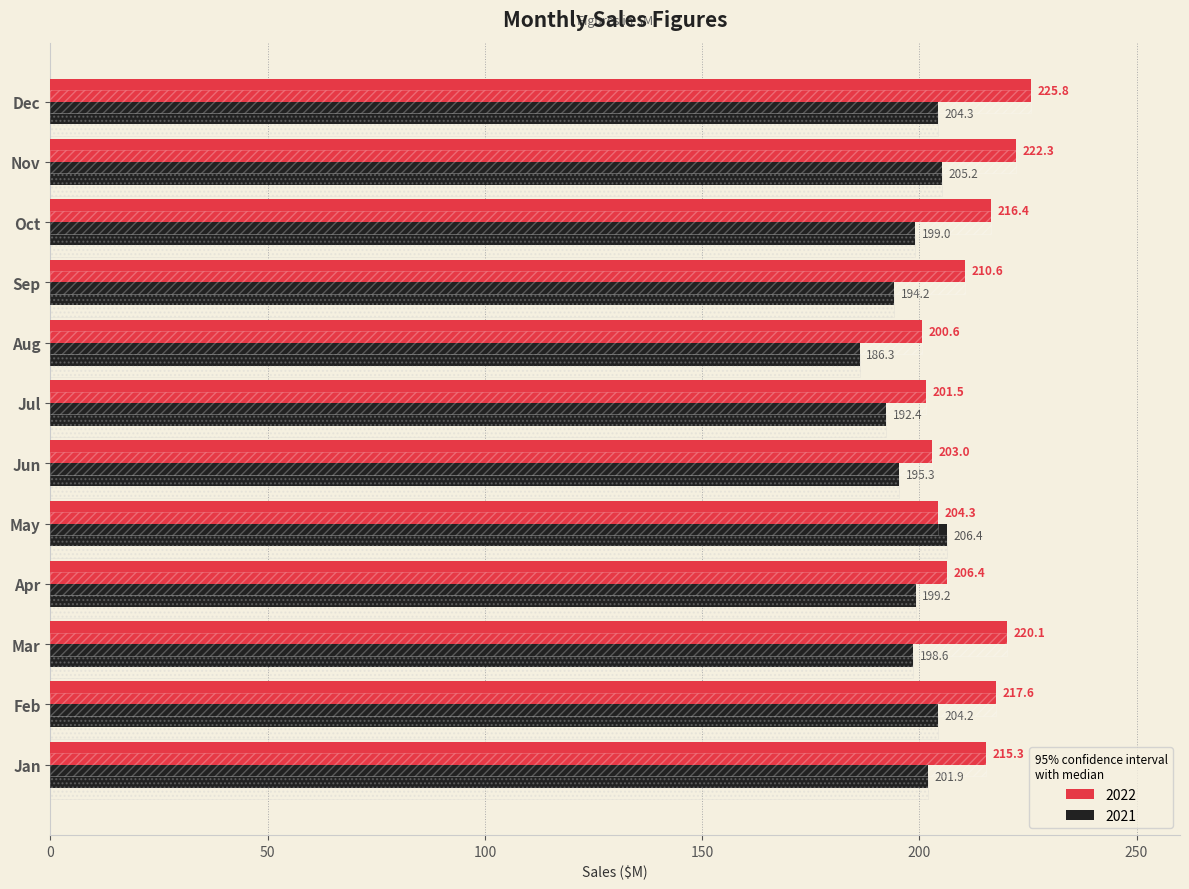

Reading left to right, extract all data points from this chart.

2021: 201.9	204.2	198.6	199.2	206.4	195.3	192.4	186.3	194.2	199.0	205.2	204.3
2022: 215.3	217.6	220.1	206.4	204.3	203.0	201.5	200.6	210.6	216.4	222.3	225.8